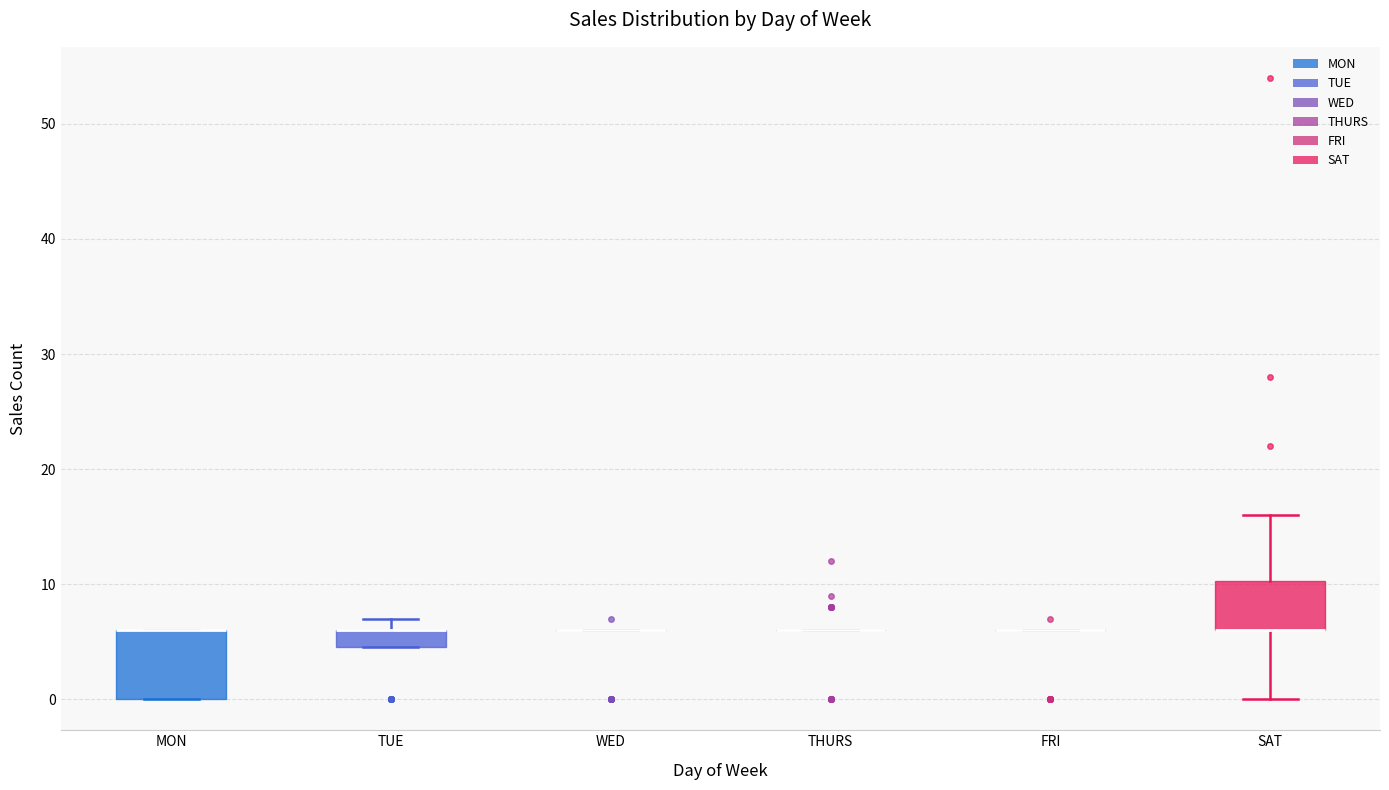

Reading left to right, transcribe this box plot: for each box, give where its median line is, the range the box spans, and where its two whiskers end, as read against the y-axis. The values are not printed on the chart, so give them approximately, as read against the axis.

MON: median 6 (drawn on the box's upper edge), box 0 to 6, whiskers 0 to 6
TUE: median 6 (drawn on the box's upper edge), box 5 to 6, whiskers 5 to 7
WED: box collapsed to a line at 6, whiskers 6 to 6
THURS: box collapsed to a line at 6, whiskers 6 to 6
FRI: box collapsed to a line at 6, whiskers 6 to 6
SAT: median 6 (drawn on the box's lower edge), box 6 to 10, whiskers 0 to 16